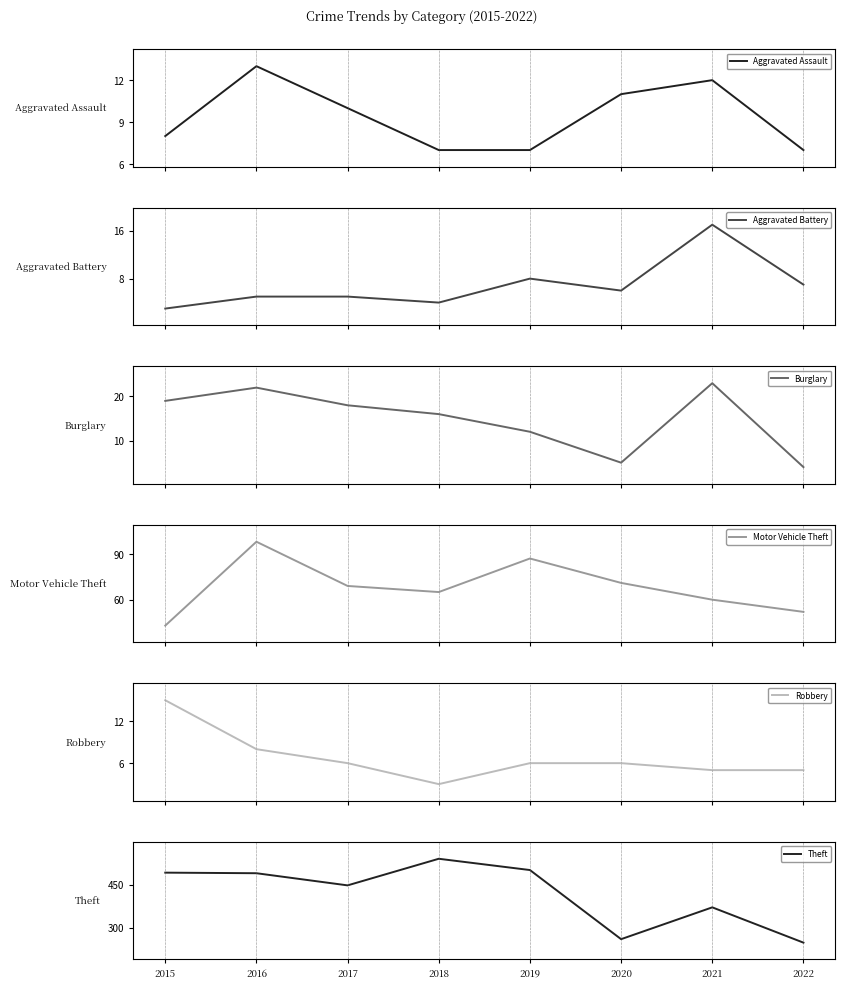

Reading left to right, extract all data points from this chart.

Aggravated Assault: 2015=8	2016=13	2017=10	2018=7	2019=7	2020=11	2021=12	2022=7
Aggravated Battery: 2015=3	2016=5	2017=5	2018=4	2019=8	2020=6	2021=17	2022=7
Burglary: 2015=19	2016=22	2017=18	2018=16	2019=12	2020=5	2021=23	2022=4
Motor Vehicle Theft: 2015=43	2016=98	2017=69	2018=65	2019=87	2020=71	2021=60	2022=52
Robbery: 2015=15	2016=8	2017=6	2018=3	2019=6	2020=6	2021=5	2022=5
Theft: 2015=491	2016=489	2017=447	2018=539	2019=500	2020=261	2021=371	2022=249